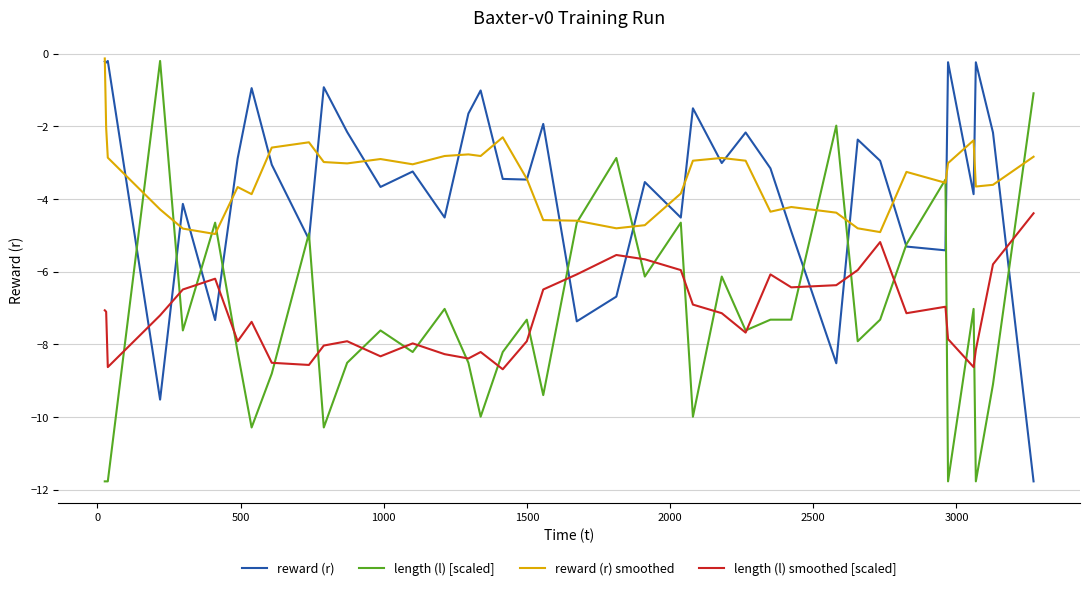

What is the minimum value for length (l) smoothed [scaled]?

-8.7